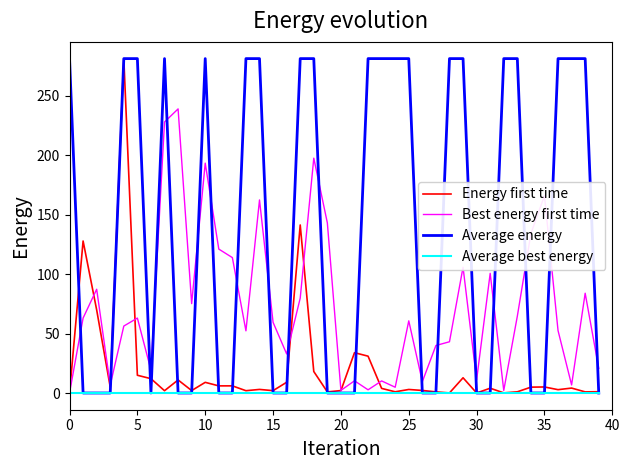

What are all the series names shown in the legend?

Energy first time, Best energy first time, Average energy, Average best energy